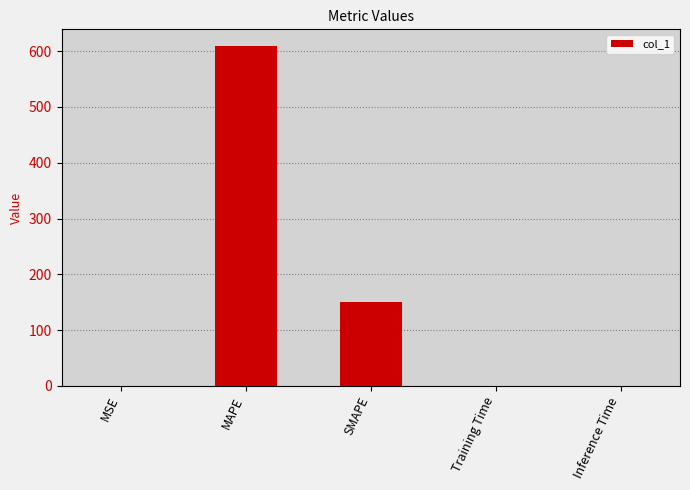

The value at Inference Time is 0.0. True or false?

True